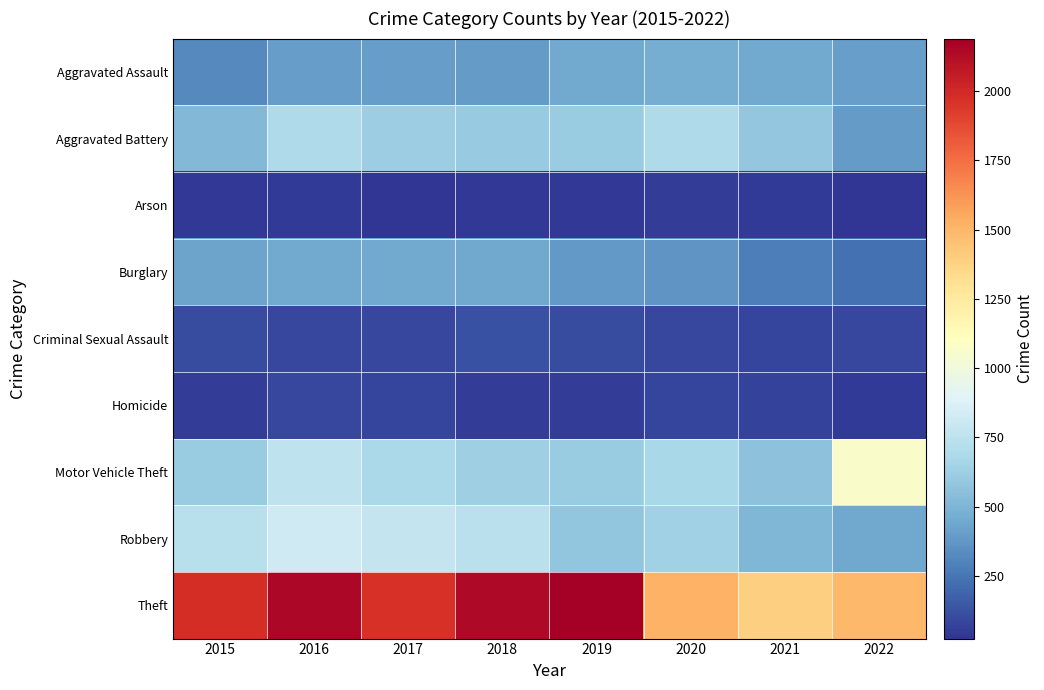

Reading left to right, transcribe all the data shown in this chart.

Aggravated Assault: 2015=323	2016=402	2017=396	2018=392	2019=452	2020=468	2021=452	2022=412
Aggravated Battery: 2015=515	2016=691	2017=623	2018=600	2019=608	2020=691	2021=587	2022=395
Arson: 2015=35	2016=40	2017=23	2018=37	2019=32	2020=55	2021=43	2022=30
Burglary: 2015=422	2016=451	2017=453	2018=443	2019=383	2020=363	2021=280	2022=228
Criminal Sexual Assault: 2015=105	2016=87	2017=90	2018=122	2019=102	2020=88	2021=82	2022=86
Homicide: 2015=50	2016=87	2017=82	2018=56	2019=53	2020=81	2021=69	2022=40
Motor Vehicle Theft: 2015=614	2016=756	2017=680	2018=631	2019=611	2020=674	2021=560	2022=1067
Robbery: 2015=726	2016=819	2017=780	2018=741	2019=577	2020=639	2021=506	2022=443
Theft: 2015=1981	2016=2148	2017=1968	2018=2140	2019=2190	2020=1518	2021=1392	2022=1488